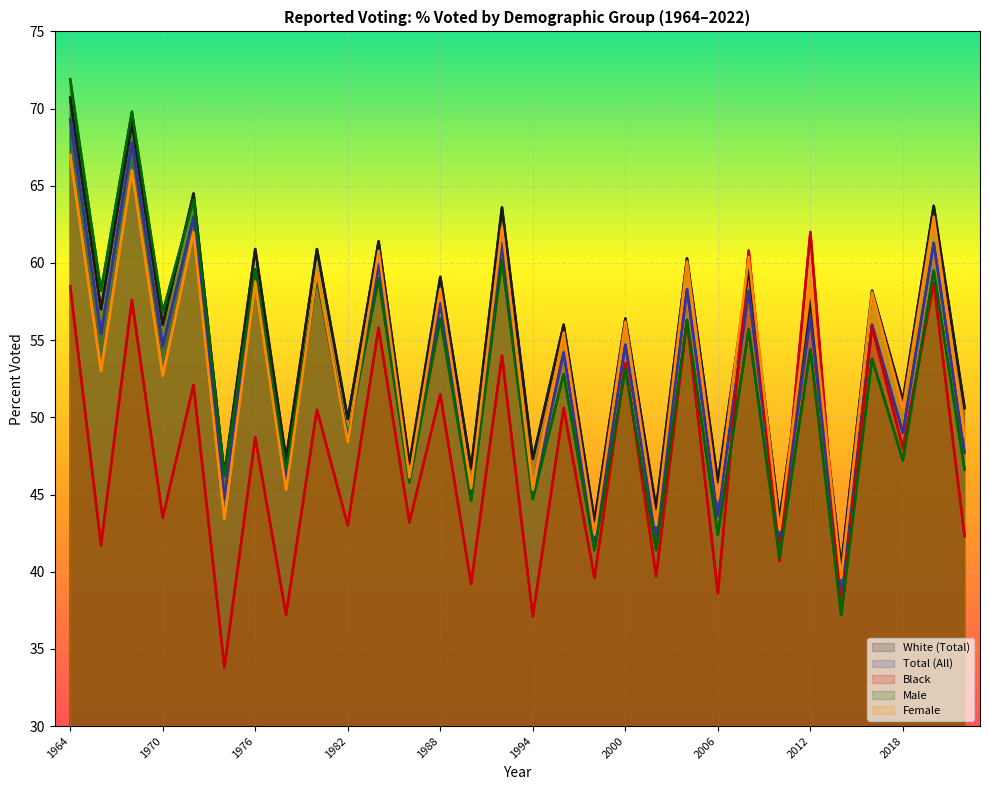

How many times do Male and Black cross each other?

6